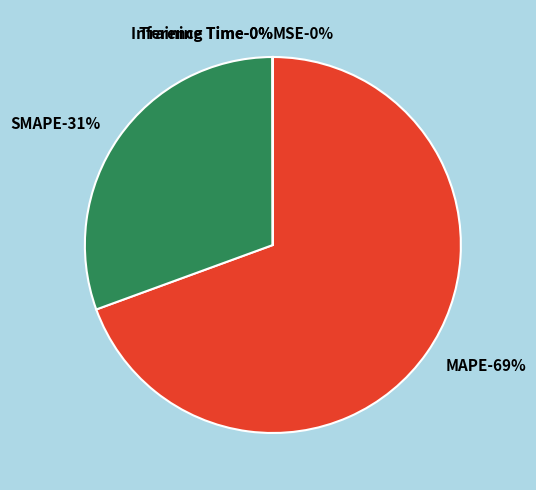

What is the largest slice in the pie chart?

MAPE